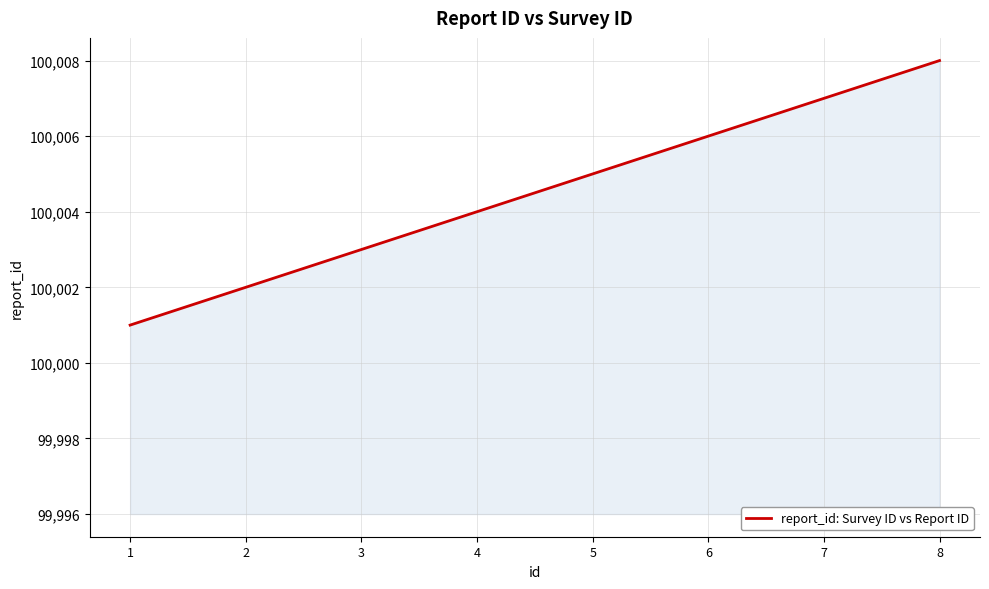

Approximately how many times larger is the value at 7 compared to 5?

1.0